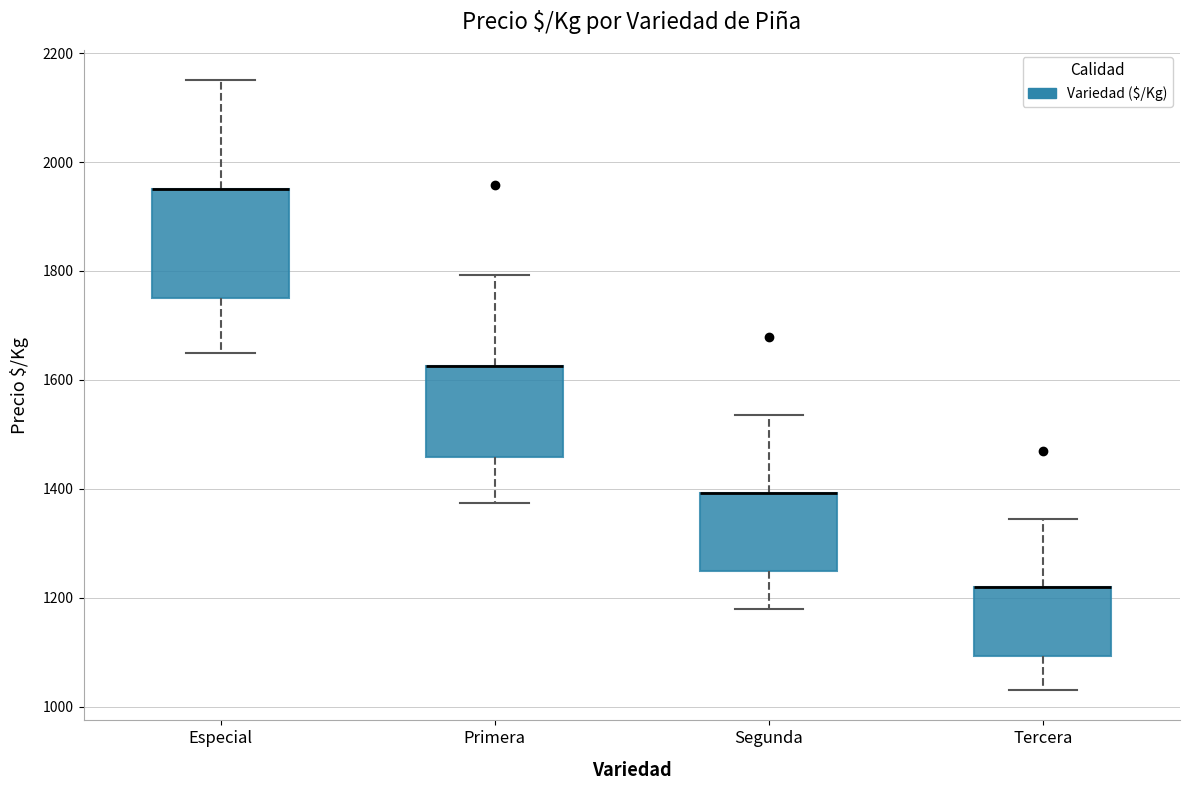

Where is the upper edge of the box for Primera on the y-axis? The values are not printed on the chart, so give them approximately, as read against the axis.

1620